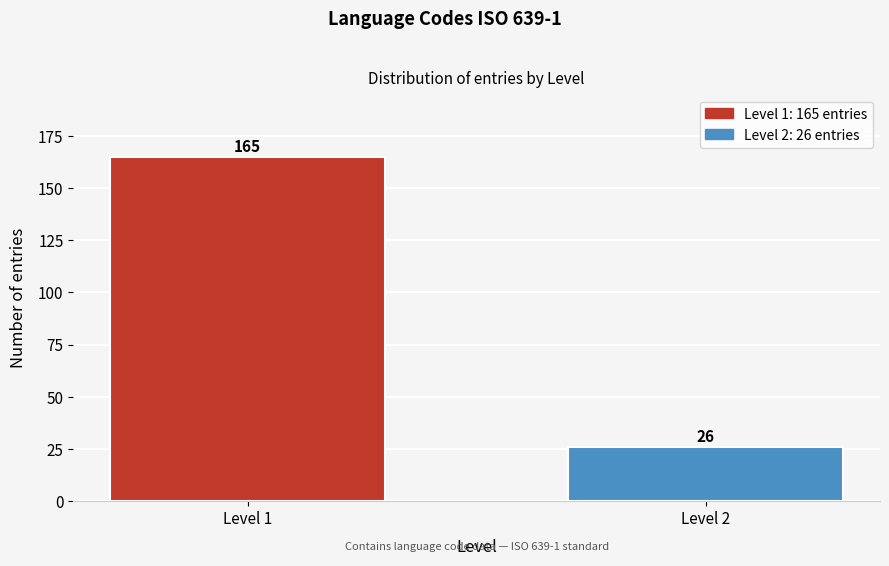

Reading right to left, list all the values displayed in this chart.

26	165